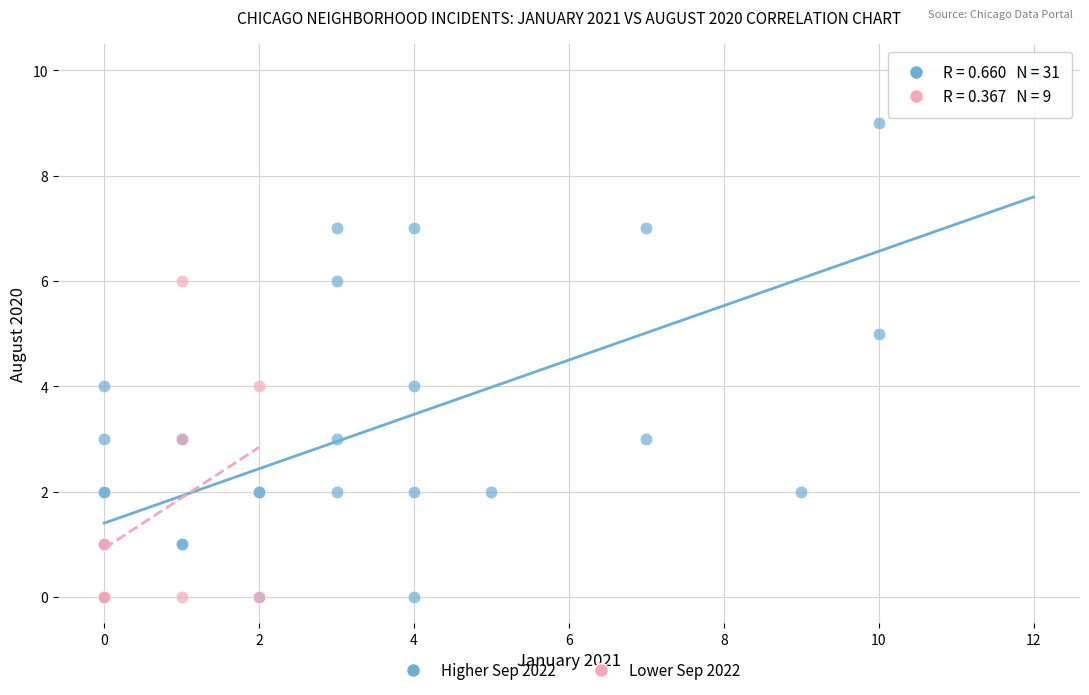

Which series has the widest spread of Y values?

Higher Sep 2022